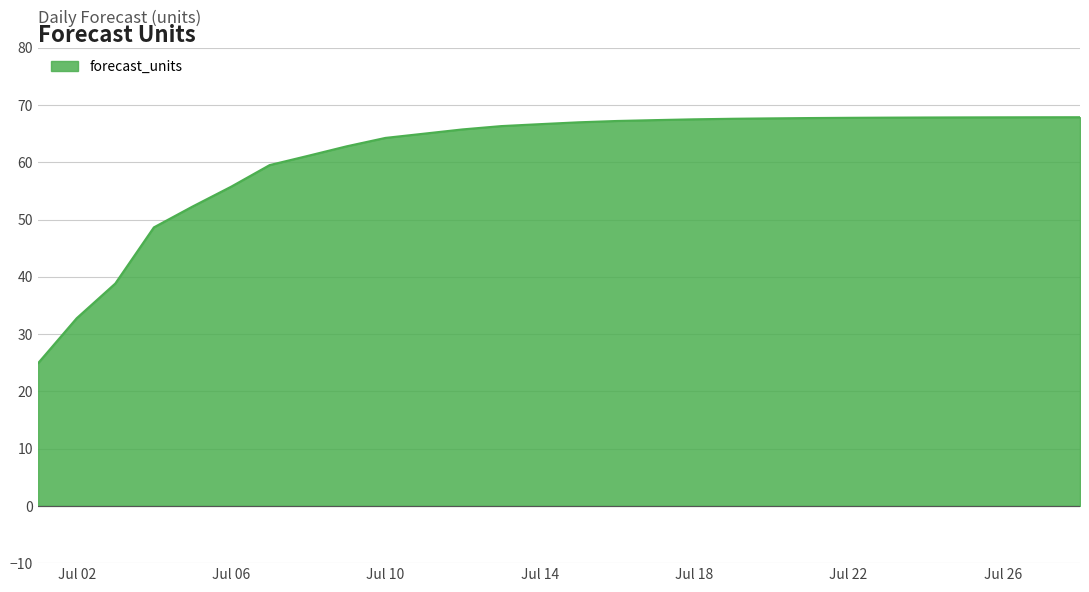

What is the difference between the maximum and minimum values?

42.9